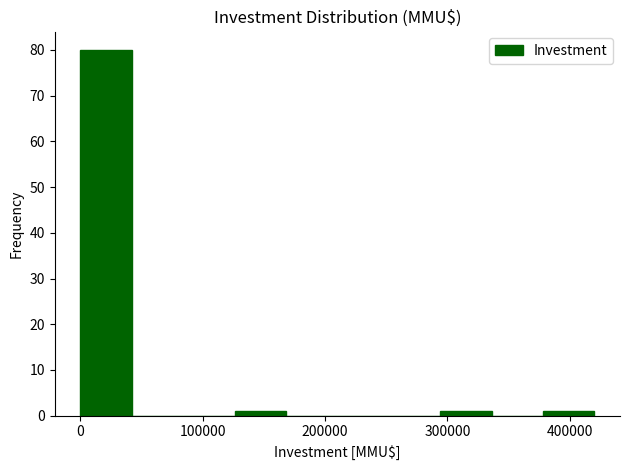

What is the height of the bar covering 378000 to 420000 on the x-axis? Neither the bar edges nor the heights are printed on the chart, so give them approximately, as read against the axes.

1